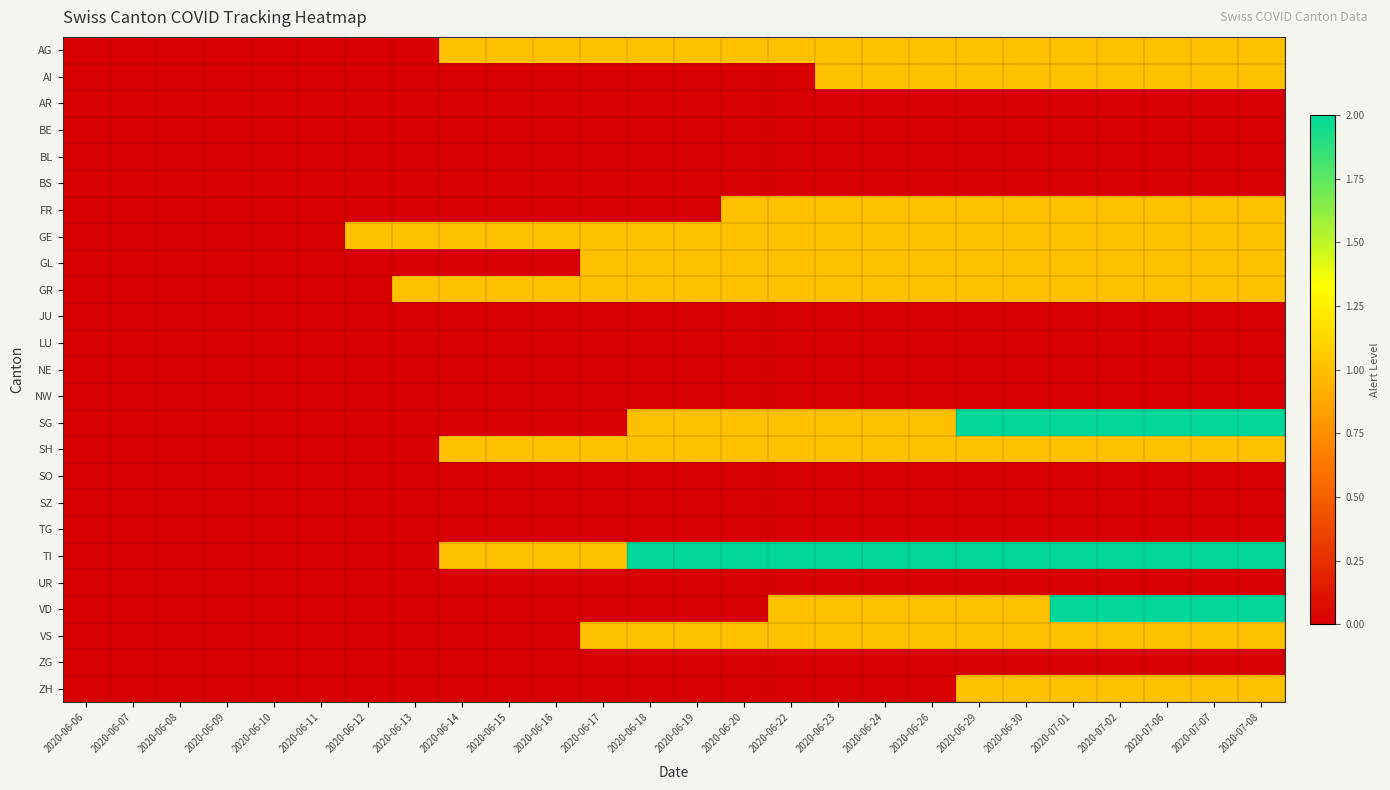

What is the total value across all series at 2020-06-24?

12